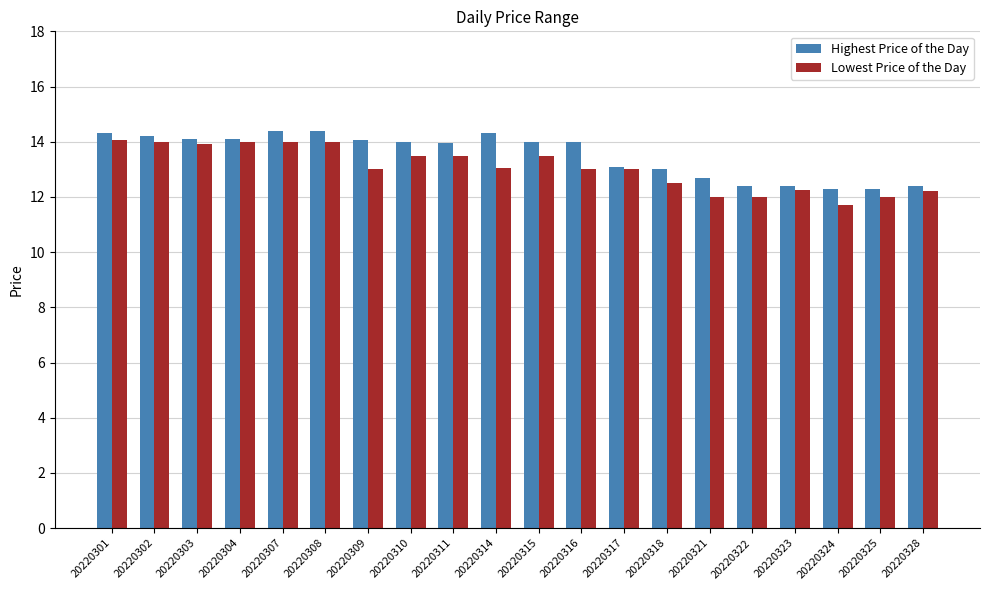

What is the greatest value displayed?

14.4